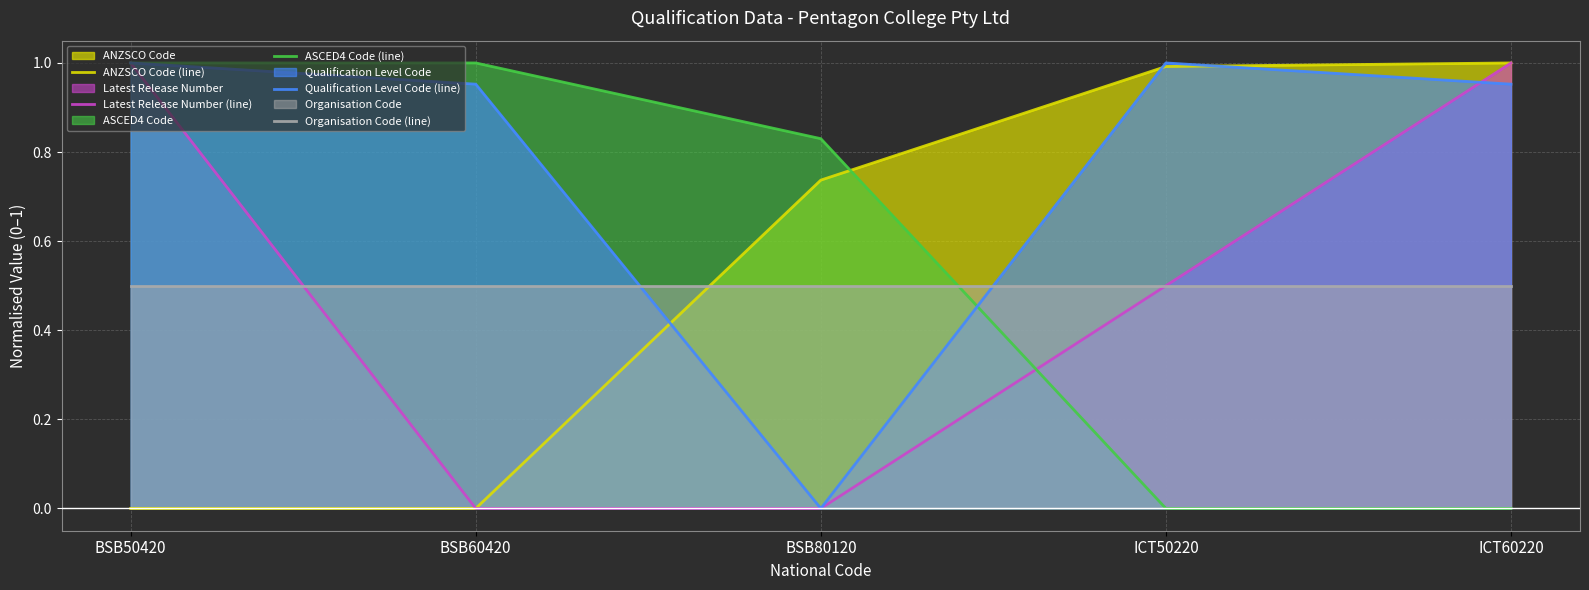

At how many categories does at least one series exceed 0?

5